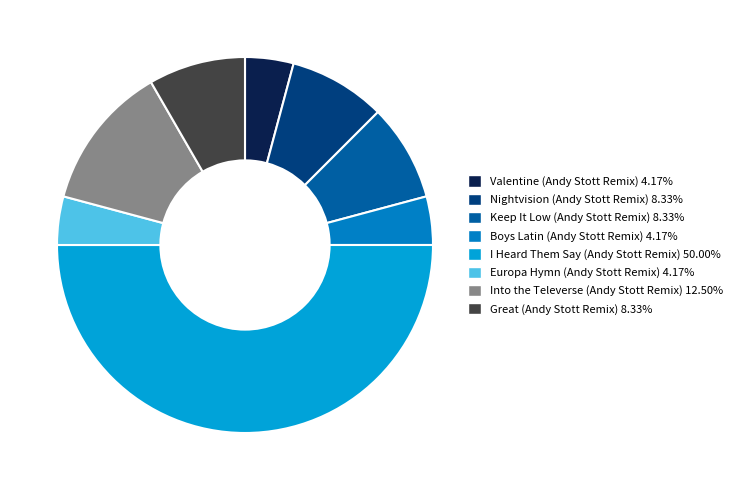

True or false: Europa Hymn (Andy Stott Remix) accounts for 1% of the total.

False